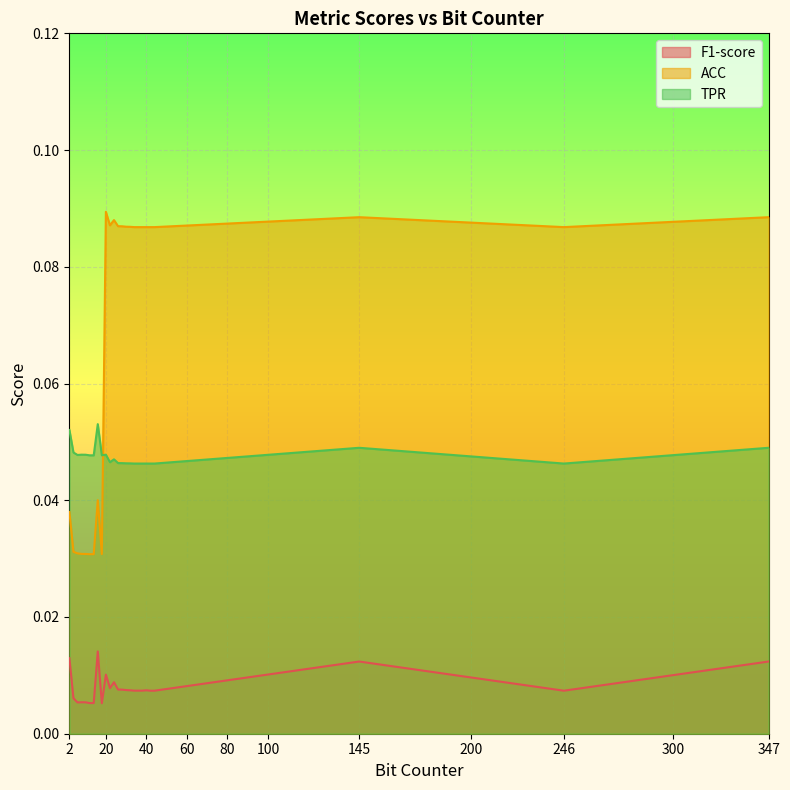

True or false: F1-score has more than 0 interior local peaks.

True